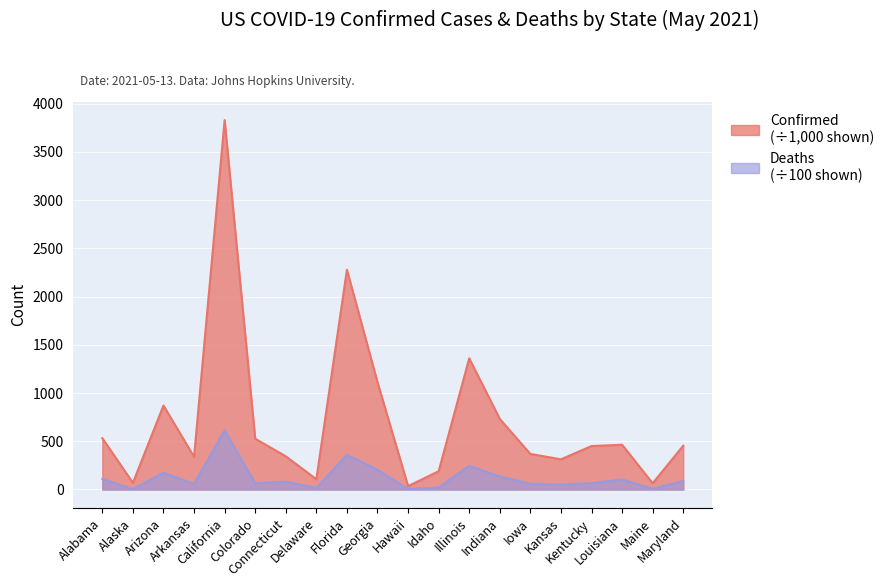

How many lines are shown in the chart?

2